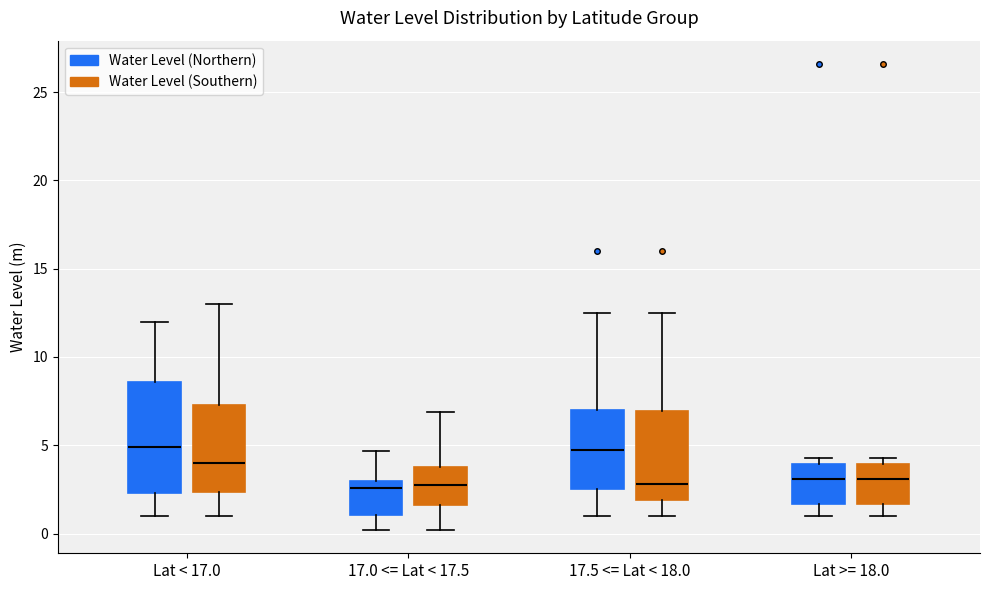

Where does the median line of the box for 17.0 <= Lat < 17.5 (Water Level (Northern)) sit on the y-axis? The values are not printed on the chart, so give them approximately, as read against the axis.

2.5